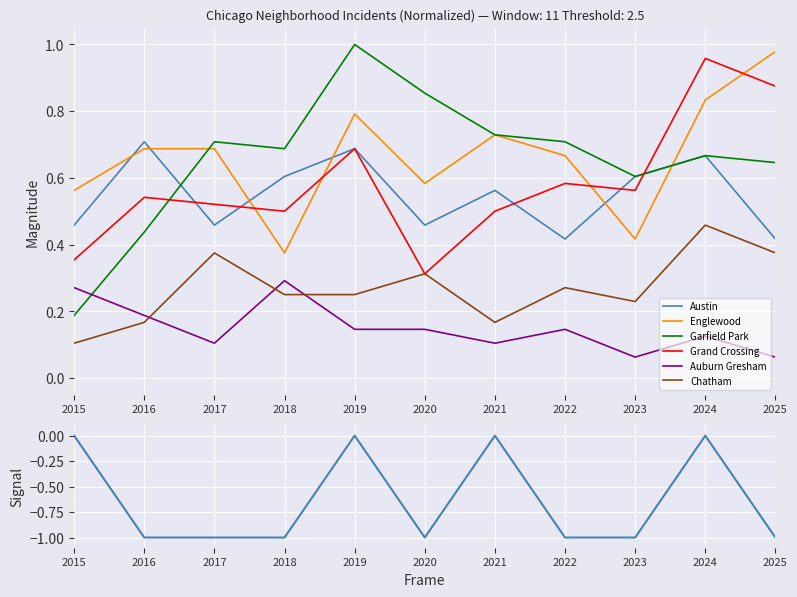

At which category does Austin reach its first local valley?

2020